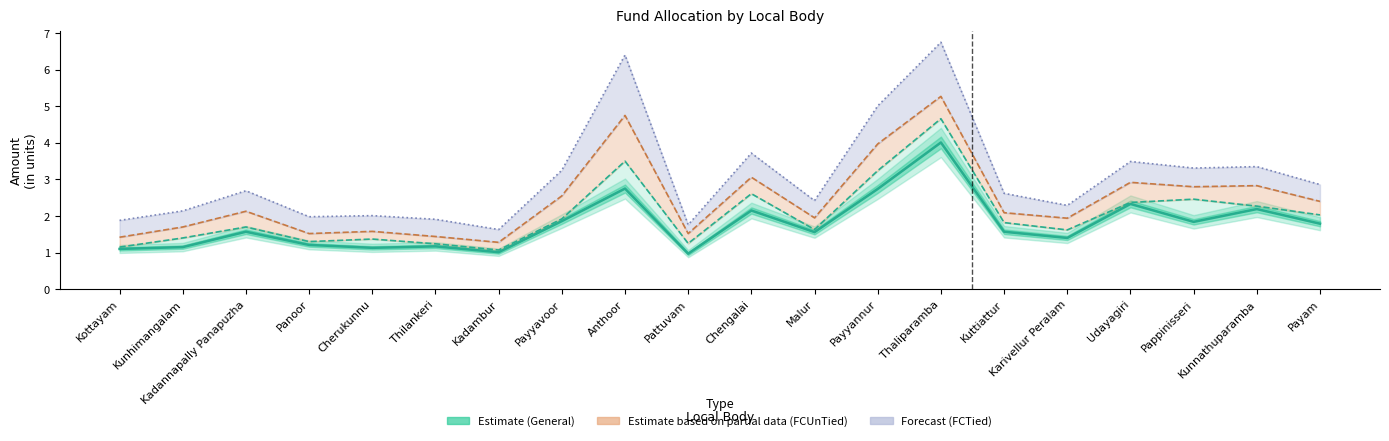

True or false: + FCUnTied and General + SCP cross at least once.

False